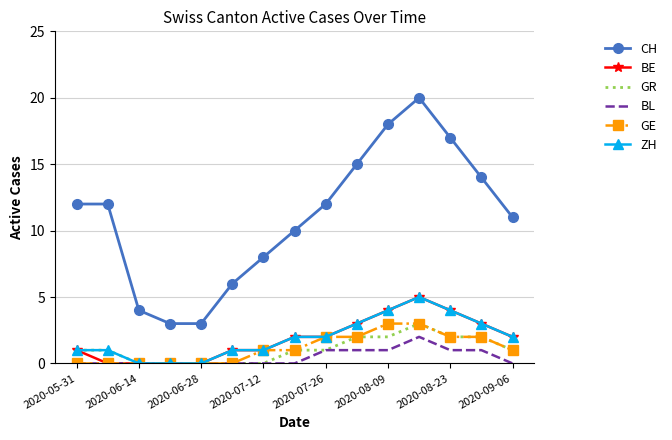

True or false: GR has more than 0 interior local peaks.

True